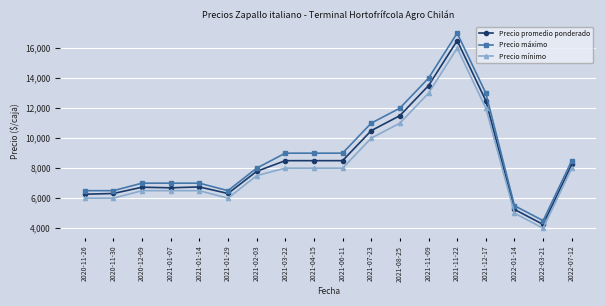

At which category is the sum across all series the highest?

2021-11-22